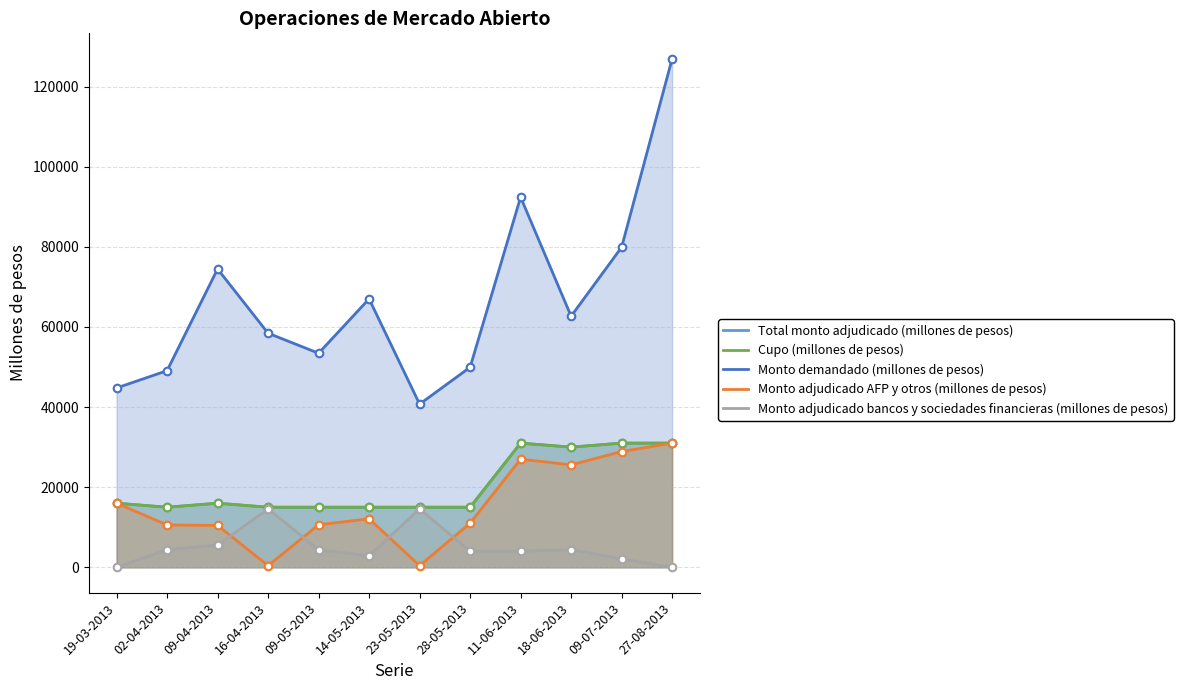

Which series has the largest Y range (max minus min)?

Monto demandado (millones de pesos)